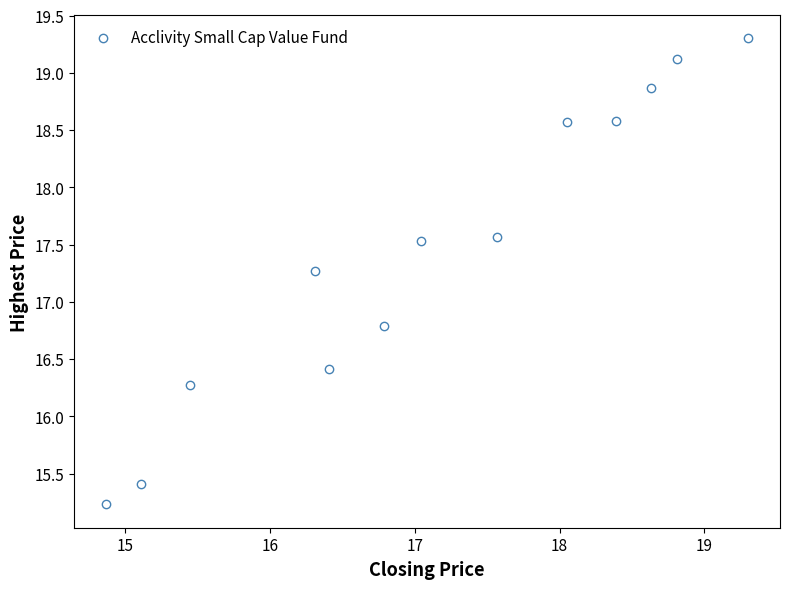

What is the range of Y values (max minus min)?

4.1